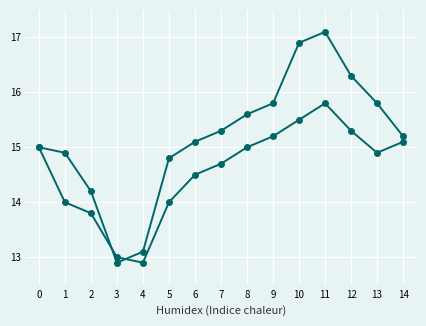

Reading left to right, transcribe all the data shown in this chart.

hz6_120: 15.0	14.9	14.2	12.9	13.1	14.8	15.1	15.3	15.6	15.8	16.9	17.1	16.3	15.8	15.2
vt6_120: 15.0	14.0	13.8	13.0	12.9	14.0	14.5	14.7	15.0	15.2	15.5	15.8	15.3	14.9	15.1